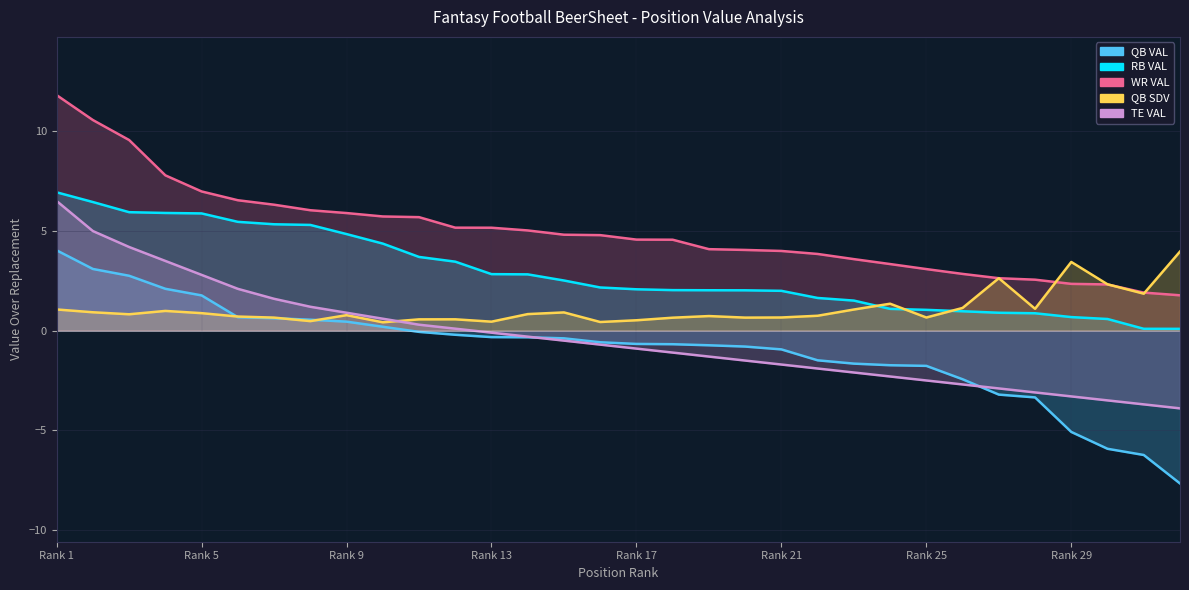

What is the sum of the WR VAL values at 25 and 19?

7.2